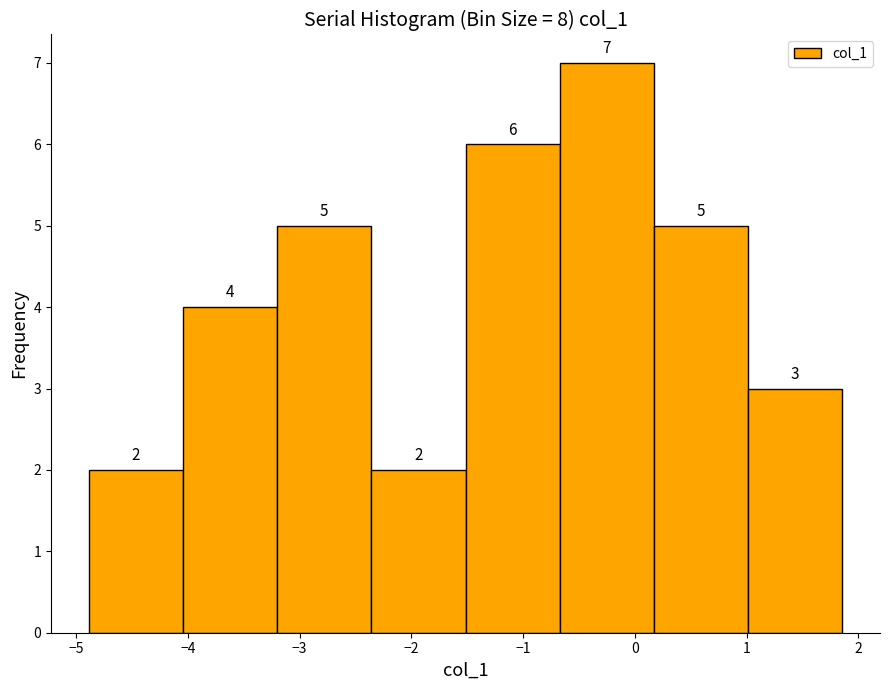

Reading left to right, list every bar in this chart as the range it spans on the x-axis followed by its height. The bar edges are not printed on the chart, so give them approximately, as read against the axis.

-4.9 to -4.0: 2
-4.0 to -3.2: 4
-3.2 to -2.4: 5
-2.4 to -1.5: 2
-1.5 to -0.7: 6
-0.7 to 0.2: 7
0.2 to 1.0: 5
1.0 to 1.9: 3